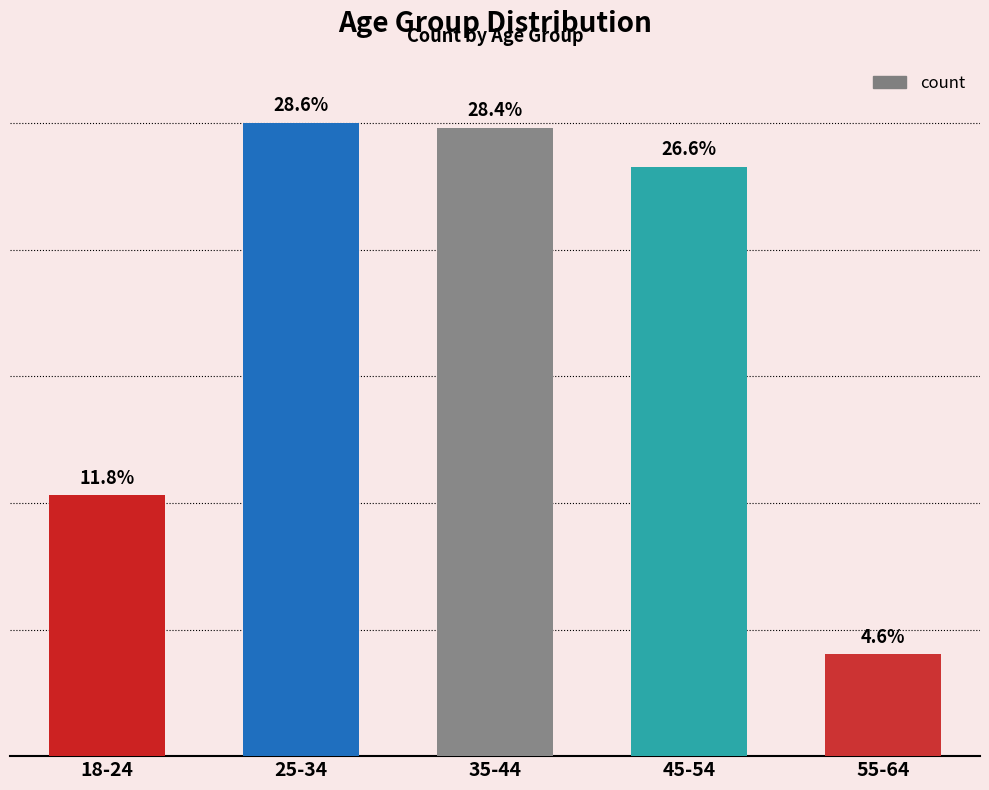

Between 35-44 and 25-34, which is larger?

25-34